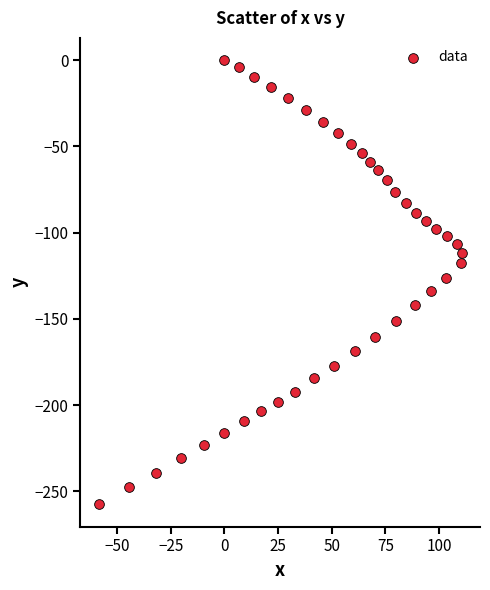

What is the range of X values (max minus min)?

169.4